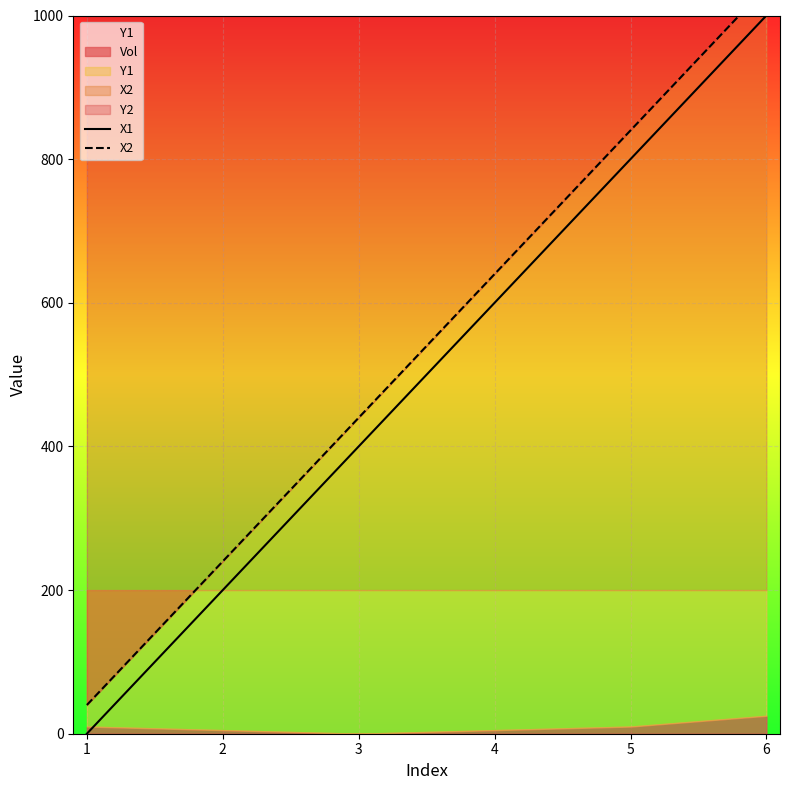

Between 4 and 3, which is larger?

4